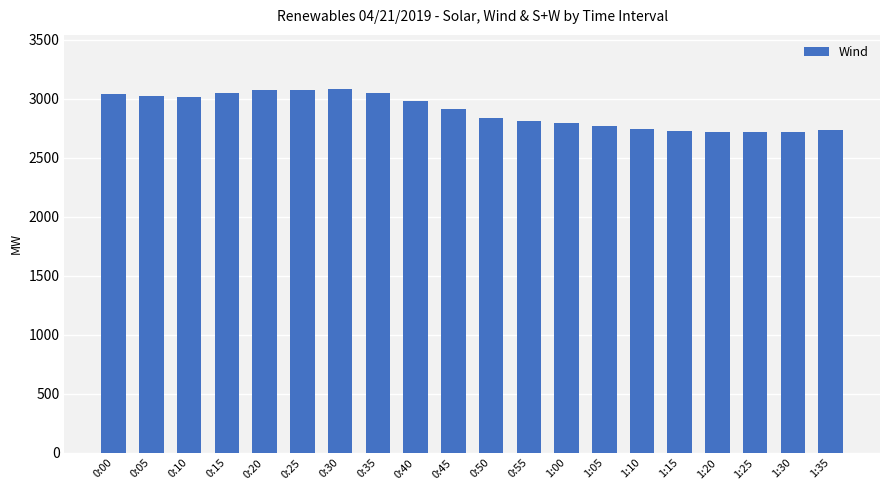

The value at 1:00 is 4449. True or false?

False